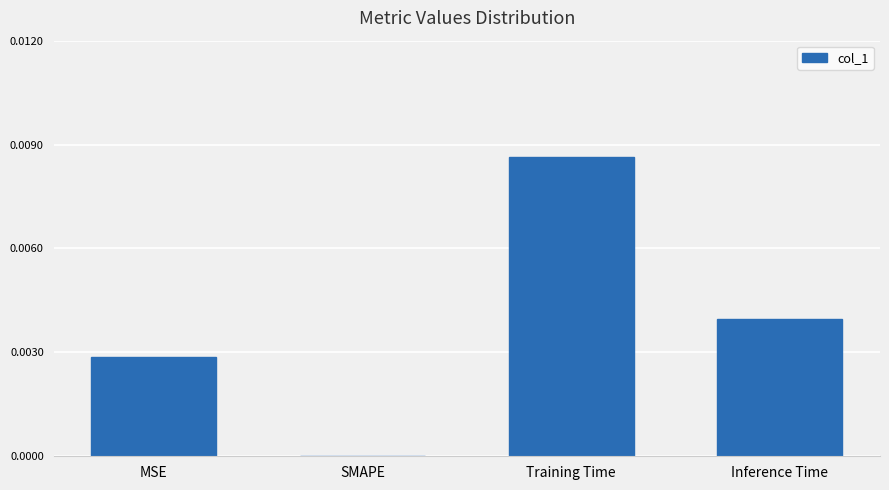

Count the number of data series in this chart.

1